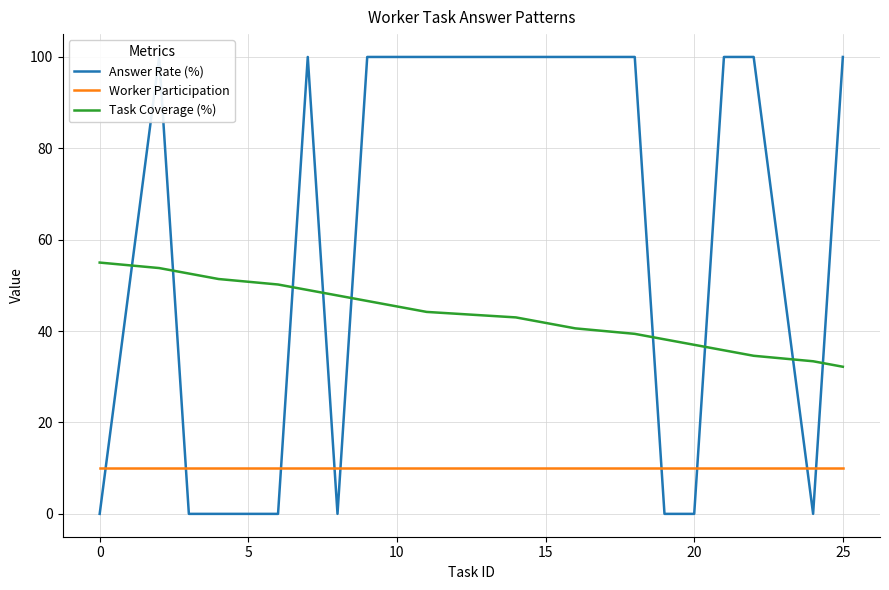

True or false: Answer Rate (%) has more than 0 points higher than both neighbors.

True